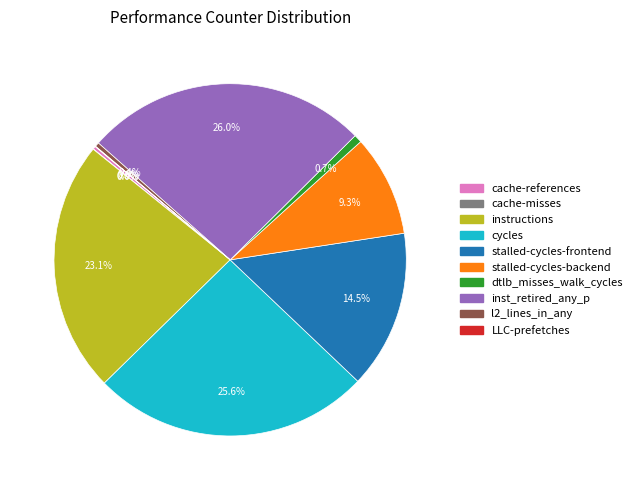

To the nearest percent, what is the average slice percentage?

10%